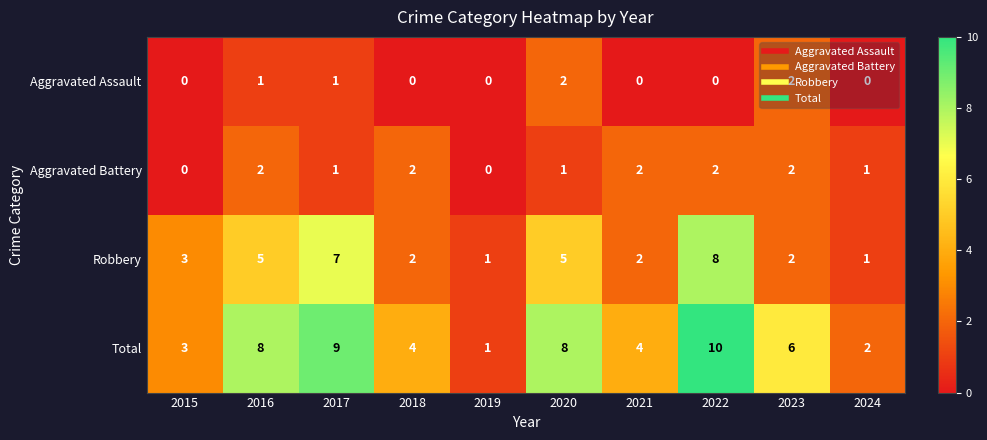

Count the Robbery values in the range 2 to 5.

6